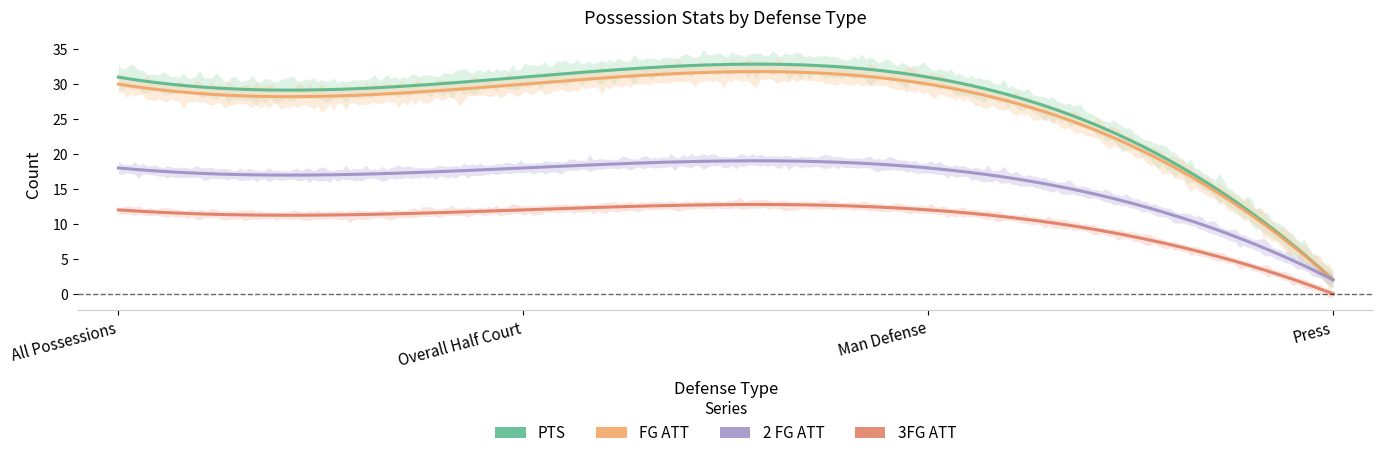

What is the value of the PTS point at the 1st from the left?

31